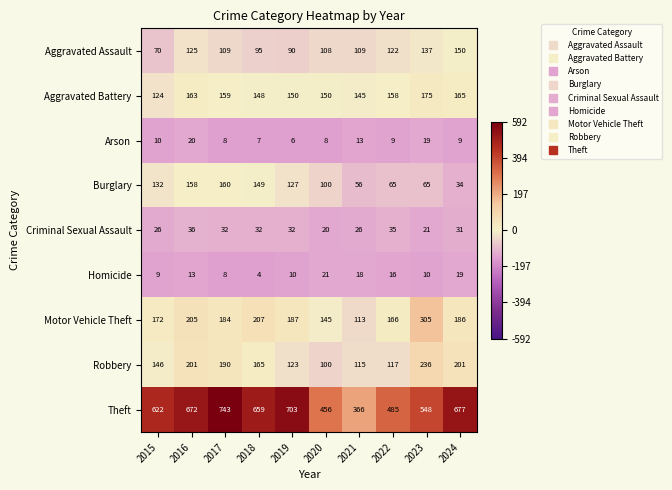

What is the difference between the Burglary values at 2018 and 2017?

11